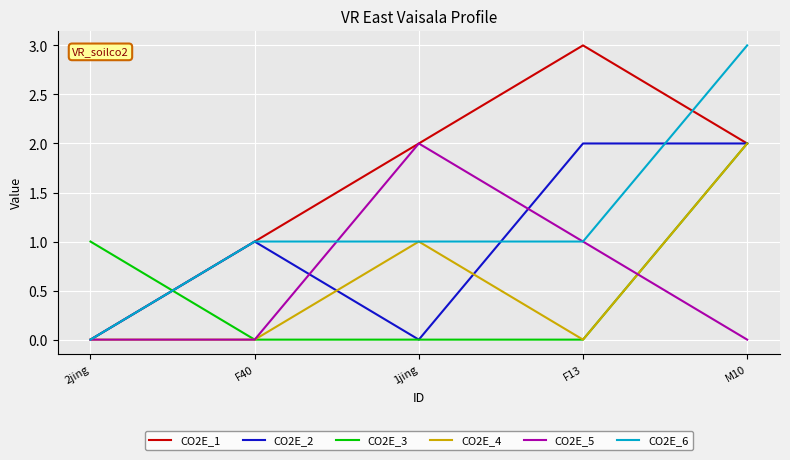

Does the chart have visible grid lines?

Yes